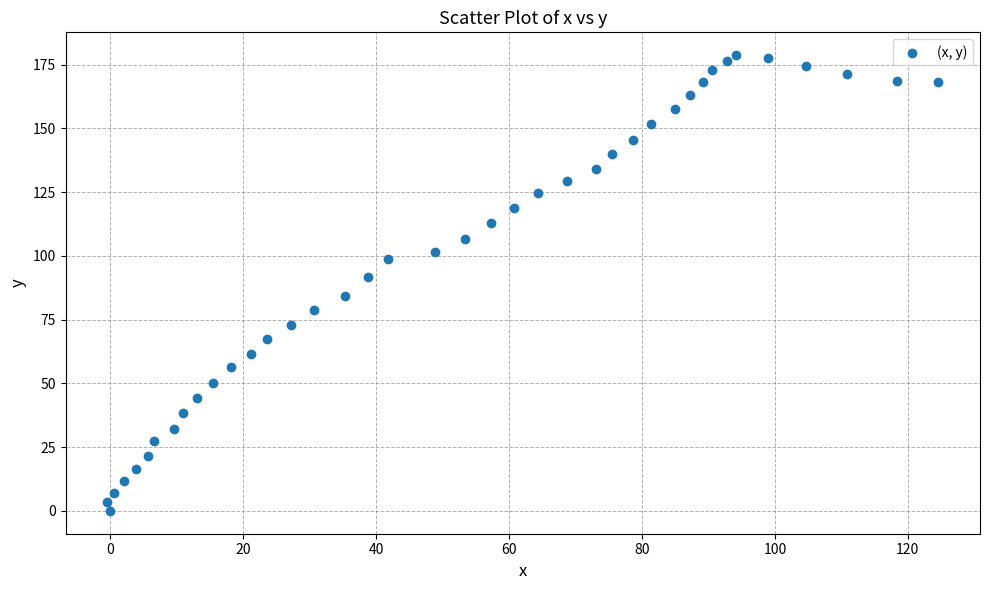

What Y value in the scatter plot is closest to 89?

91.7